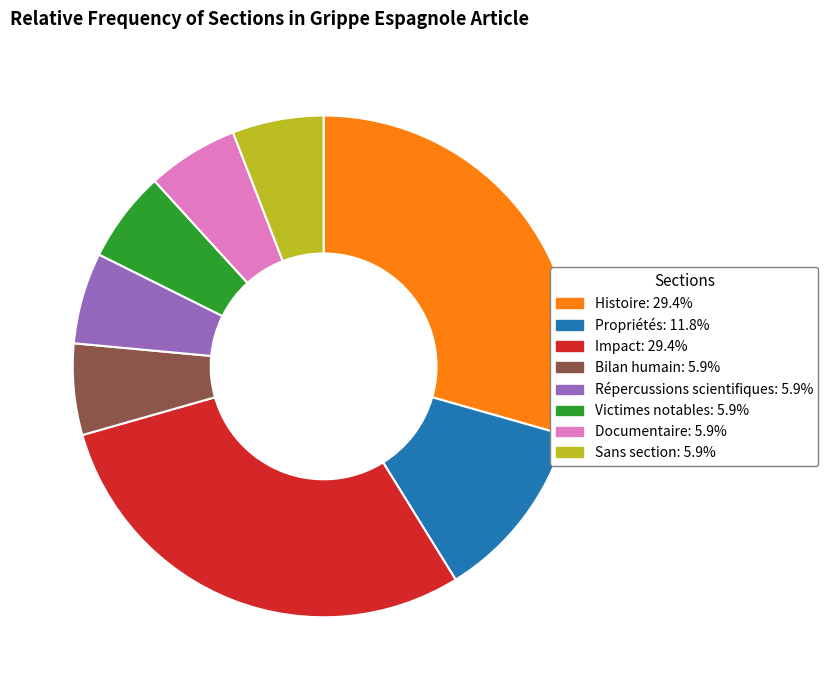

Which has a higher value, Propriétés or Sans section?

Propriétés